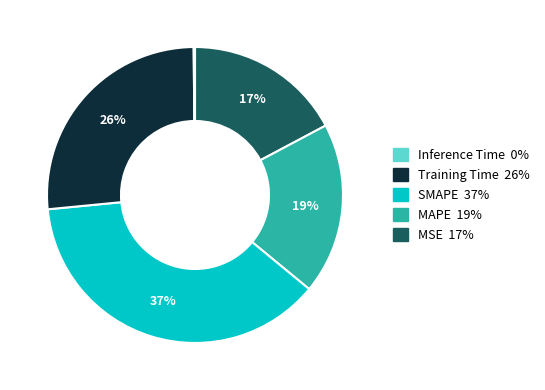

To the nearest percent, what is the average slice percentage?

20%